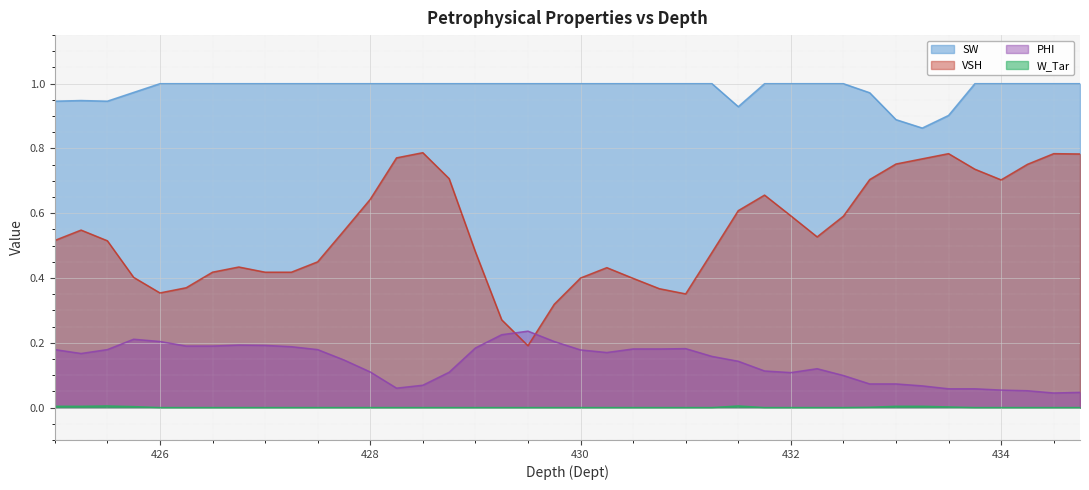

How many lines are shown in the chart?

4